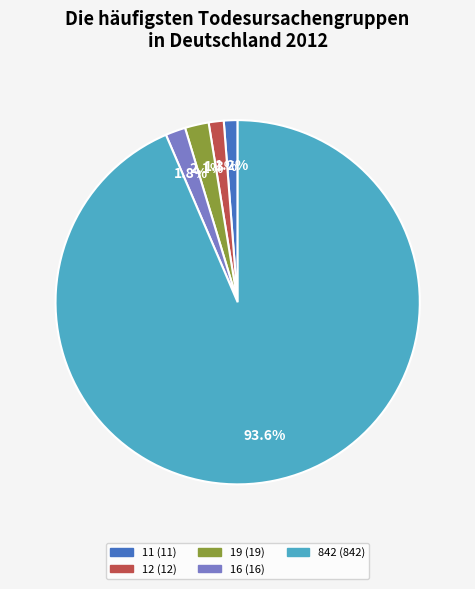

How many segments does this pie chart have?

5